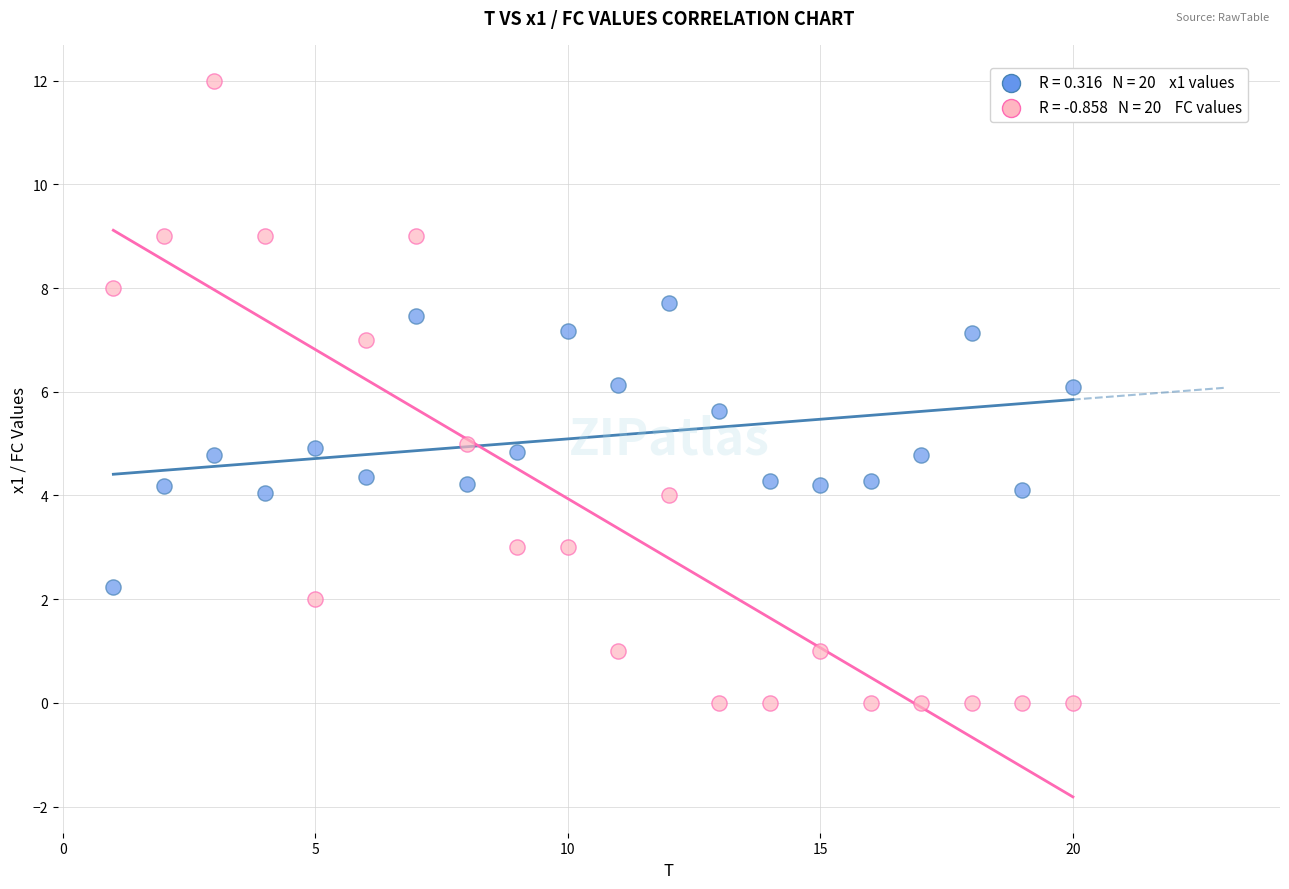

Across all data points, what is the range of Y values (max minus min)?

12.0